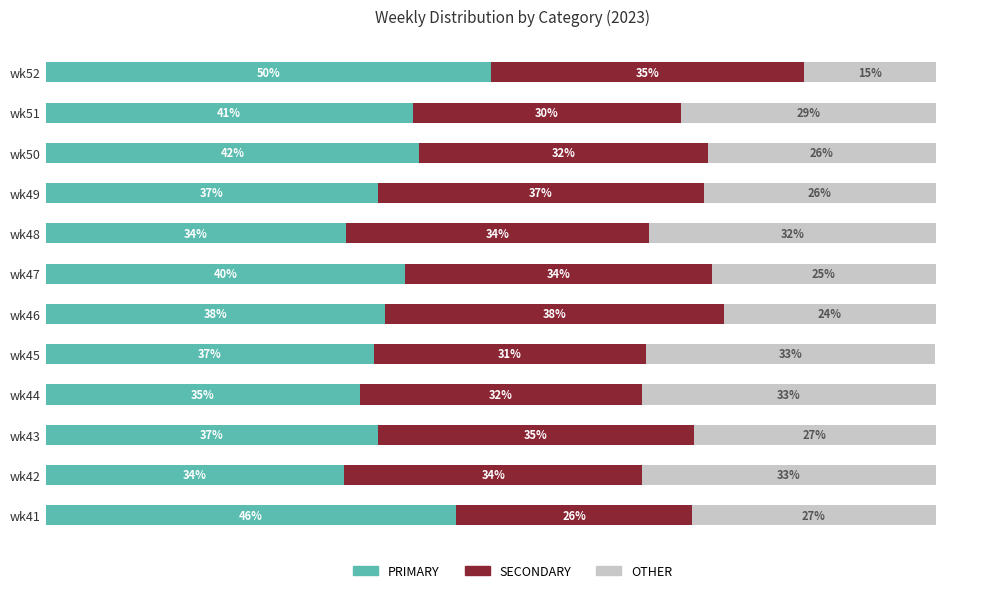

At which label is PRIMARY closest to 41?

wk51